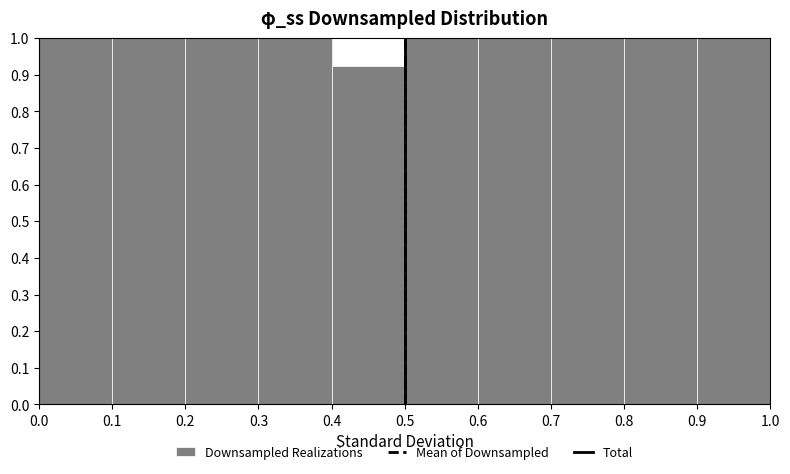

Reading left to right, list every bar in this chart as the range it spans on the x-axis followed by its height. The values are not printed on the chart, so give them approximately, as read against the axis.

0.0 to 0.1: 1.01
0.1 to 0.2: 1.01
0.2 to 0.3: 1.01
0.3 to 0.4: 1.01
0.4 to 0.5: 0.92
0.5 to 0.6: 1.01
0.6 to 0.7: 1.01
0.7 to 0.8: 1.01
0.8 to 0.9: 1.01
0.9 to 1.0: 1.01